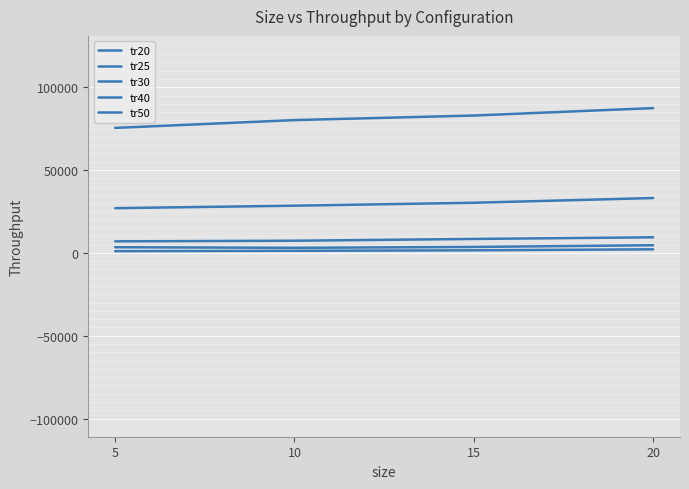

Rank the categories by tr30 value from lowest to highest.

5, 10, 15, 20